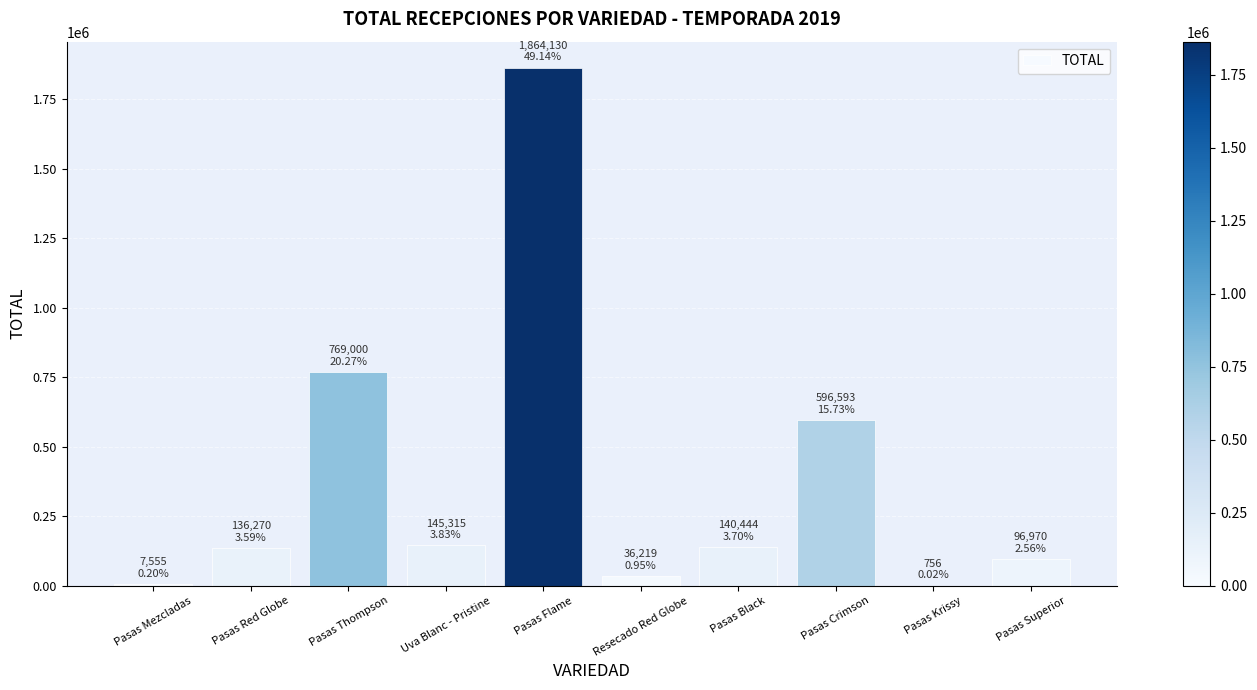

Are the bars horizontal?

No